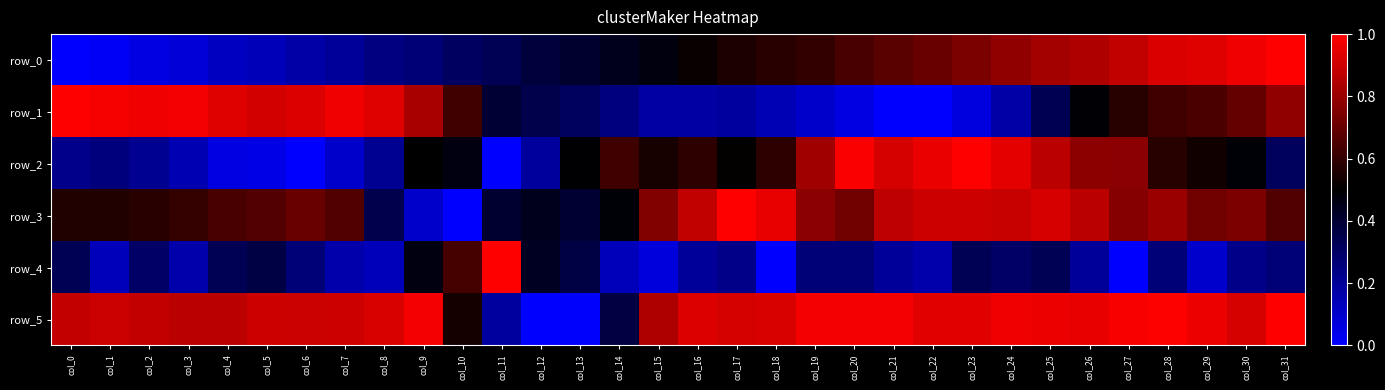

The row_0 series shows 0.8 at col_25. True or false?

True